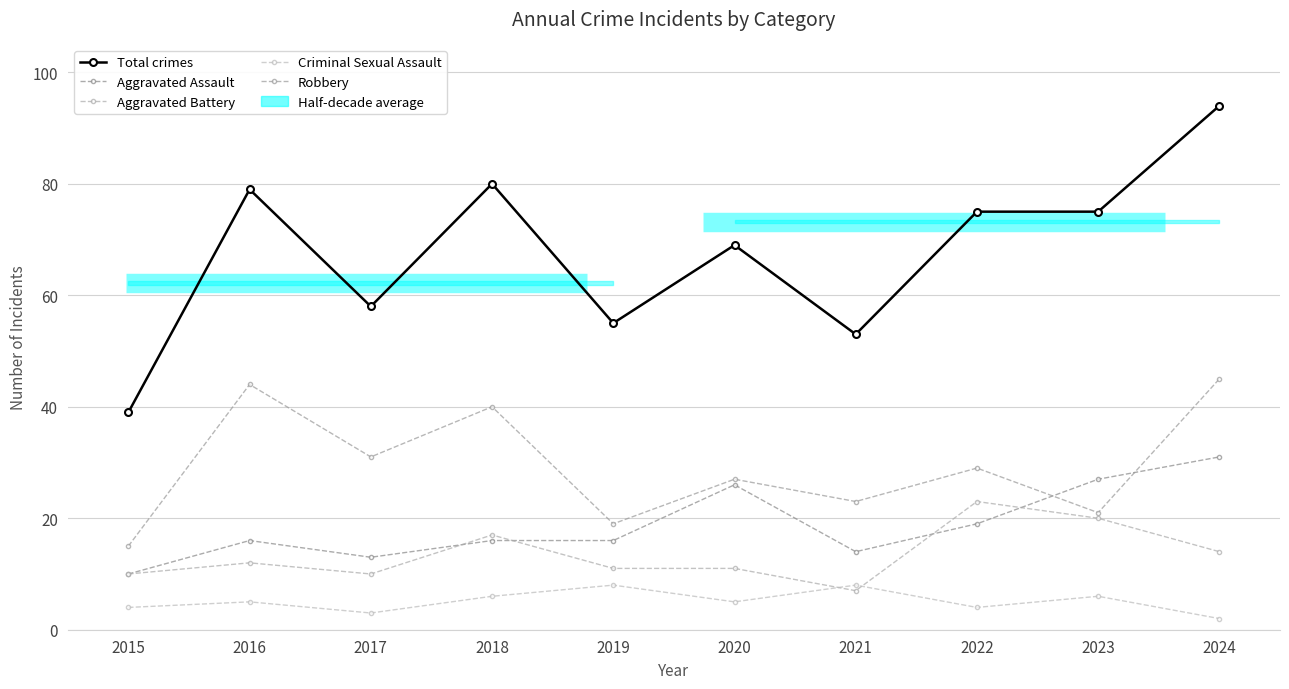

How many data points in Aggravated Battery are above 12?

4